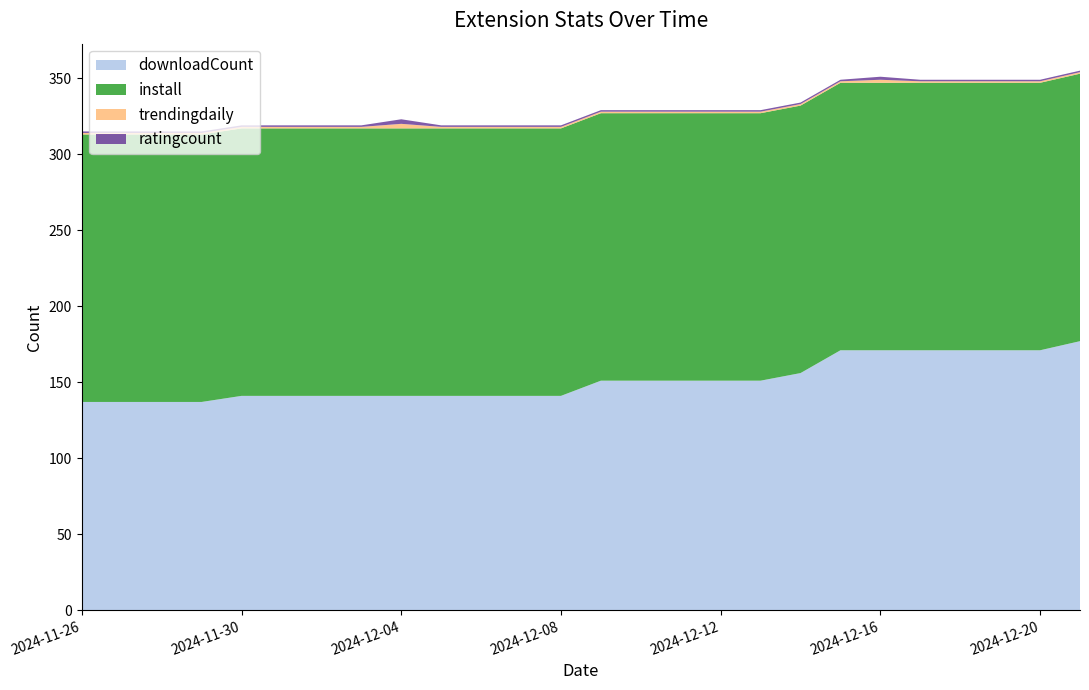

Reading left to right, list all the values displayed in this chart.

downloadCount: 2024-11-26=137	2024-11-27=137	2024-11-28=137	2024-11-29=137	2024-11-30=141	2024-12-01=141	2024-12-02=141	2024-12-03=141	2024-12-04=141	2024-12-05=141	2024-12-06=141	2024-12-07=141	2024-12-08=141	2024-12-09=151	2024-12-10=151	2024-12-11=151	2024-12-12=151	2024-12-13=151	2024-12-14=156	2024-12-15=171	2024-12-16=171	2024-12-17=171	2024-12-18=171	2024-12-19=171	2024-12-20=171	2024-12-21=177
install: 2024-11-26=176	2024-11-27=176	2024-11-28=176	2024-11-29=176	2024-11-30=176	2024-12-01=176	2024-12-02=176	2024-12-03=176	2024-12-04=176	2024-12-05=176	2024-12-06=176	2024-12-07=176	2024-12-08=176	2024-12-09=176	2024-12-10=176	2024-12-11=176	2024-12-12=176	2024-12-13=176	2024-12-14=176	2024-12-15=176	2024-12-16=176	2024-12-17=176	2024-12-18=176	2024-12-19=176	2024-12-20=176	2024-12-21=176
trendingdaily: 2024-11-26=1	2024-11-27=1	2024-11-28=1	2024-11-29=1	2024-11-30=1	2024-12-01=1	2024-12-02=1	2024-12-03=1	2024-12-04=3	2024-12-05=1	2024-12-06=1	2024-12-07=1	2024-12-08=1	2024-12-09=1	2024-12-10=1	2024-12-11=1	2024-12-12=1	2024-12-13=1	2024-12-14=1	2024-12-15=1	2024-12-16=2	2024-12-17=1	2024-12-18=1	2024-12-19=1	2024-12-20=1	2024-12-21=1
ratingcount: 2024-11-26=1	2024-11-27=1	2024-11-28=1	2024-11-29=1	2024-11-30=1	2024-12-01=1	2024-12-02=1	2024-12-03=1	2024-12-04=3	2024-12-05=1	2024-12-06=1	2024-12-07=1	2024-12-08=1	2024-12-09=1	2024-12-10=1	2024-12-11=1	2024-12-12=1	2024-12-13=1	2024-12-14=1	2024-12-15=1	2024-12-16=2	2024-12-17=1	2024-12-18=1	2024-12-19=1	2024-12-20=1	2024-12-21=1